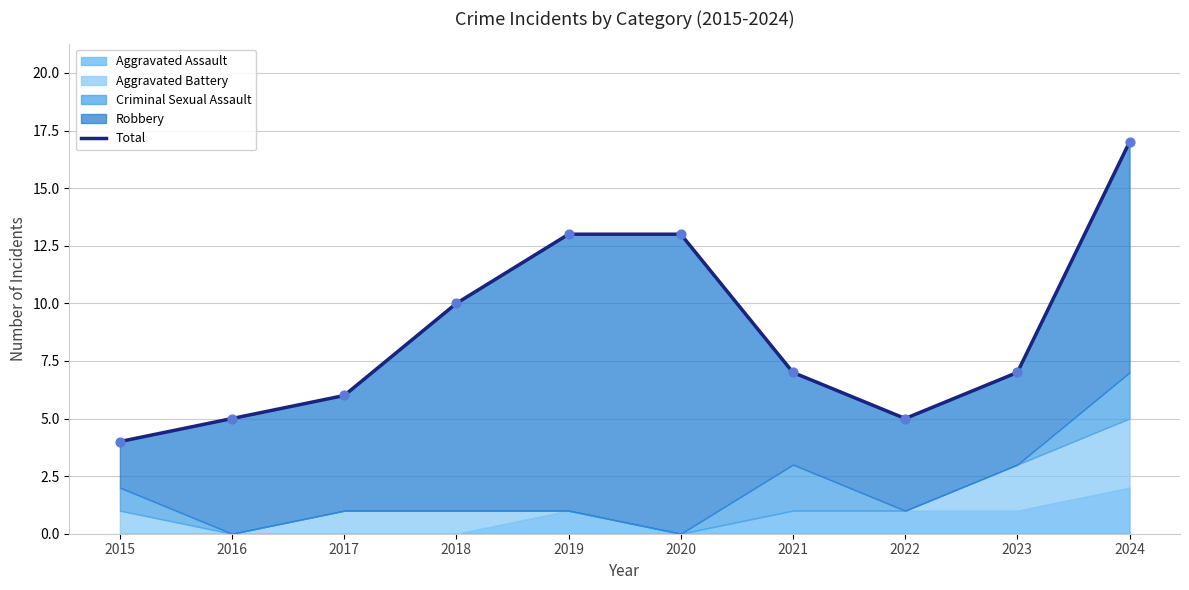

Between 2015 and 2021, which is larger?

2021